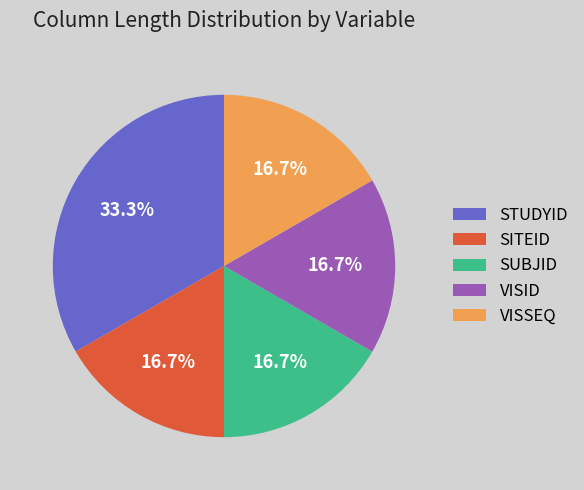

Is it true that STUDYID is 33% of the pie?

True